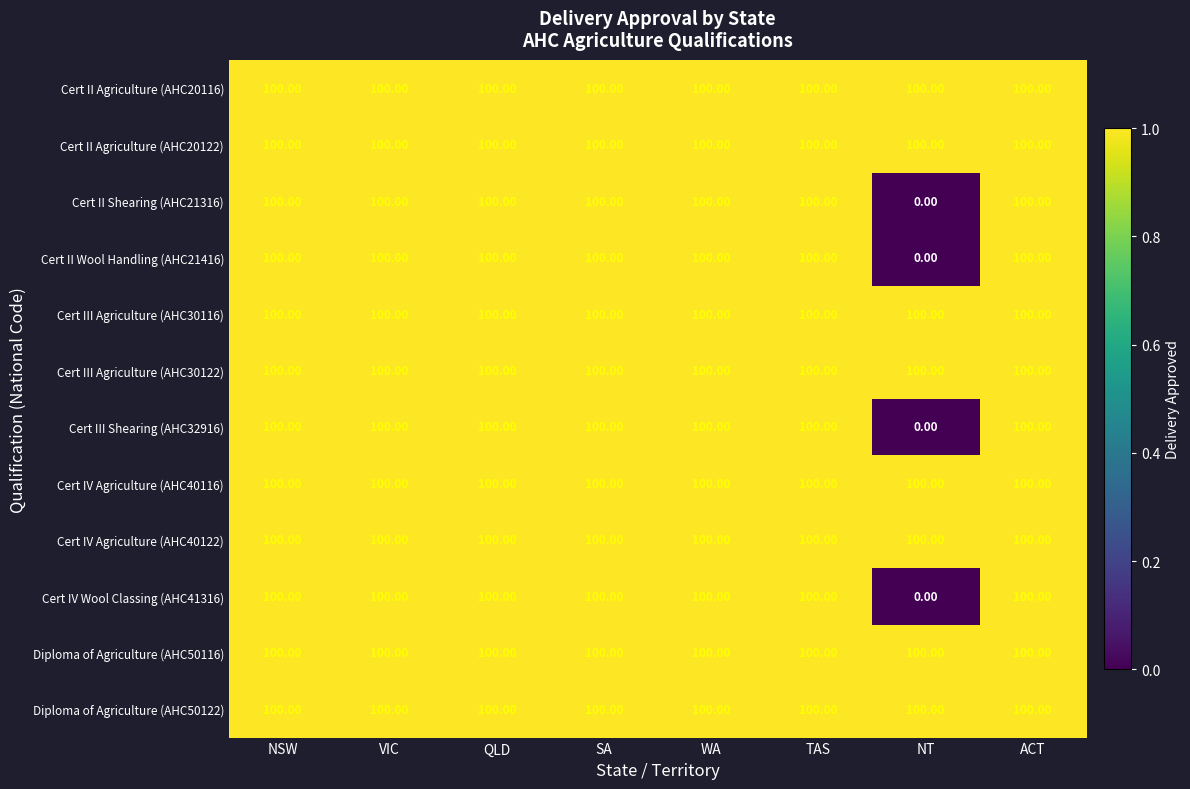

What is the difference between the second highest and minimum values in the Cert II Wool Handling (AHC21416) series?

100